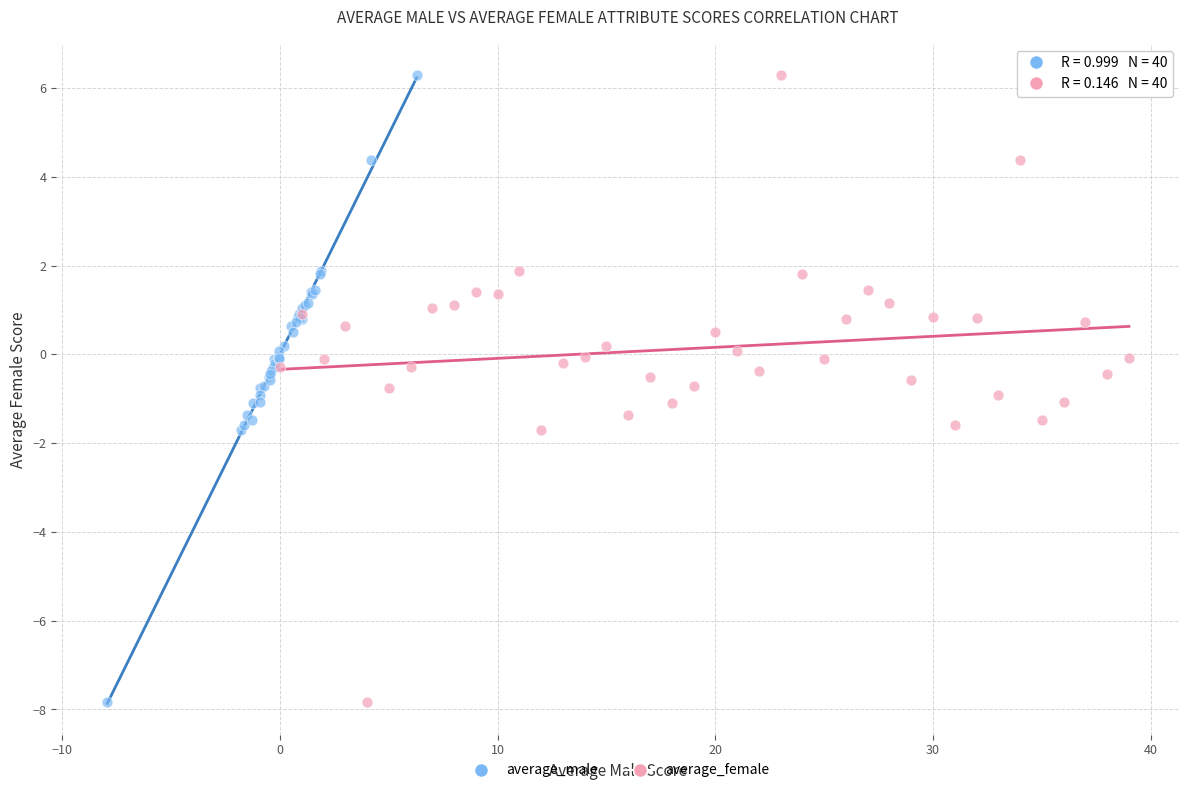

What are all the series names shown in the legend?

average_male, average_female